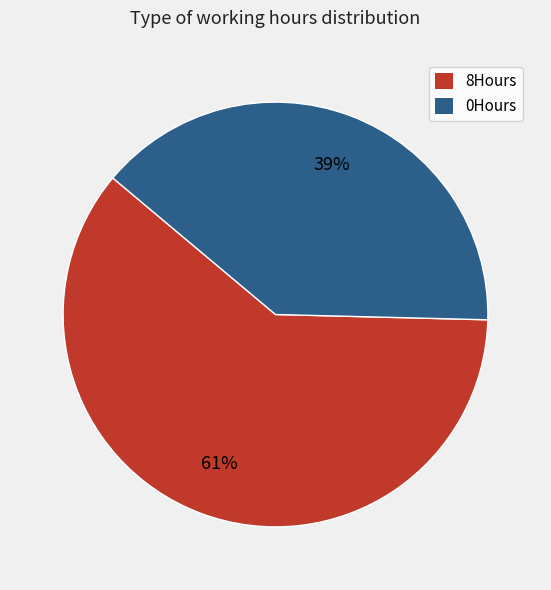

How many segments does this pie chart have?

2